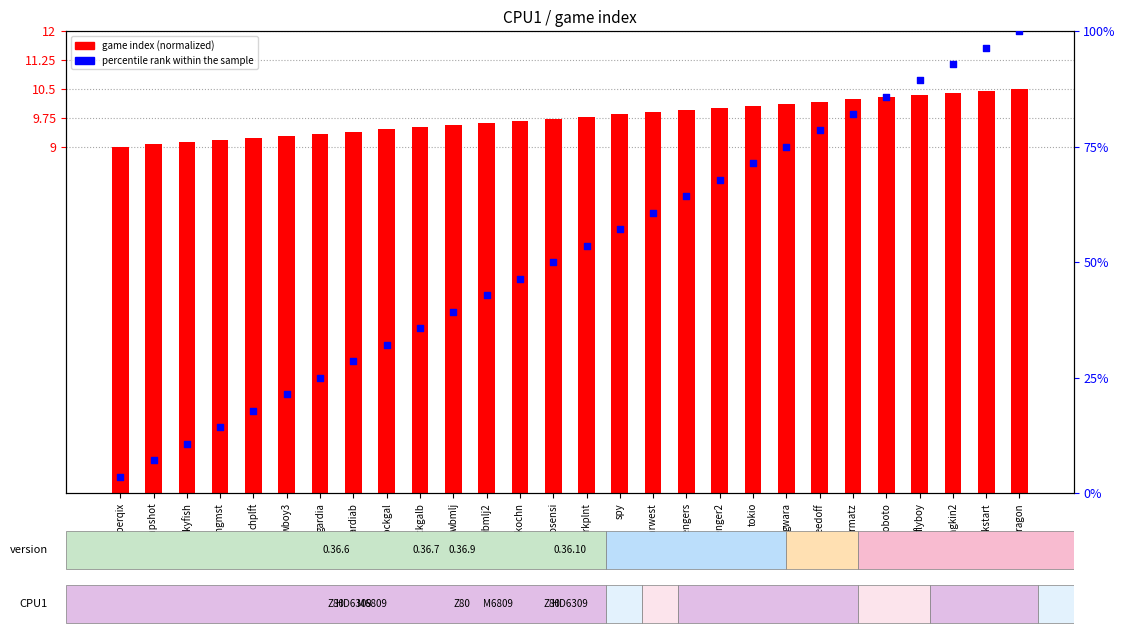

What are all the series names shown in the legend?

game index (normalized), percentile rank within the sample